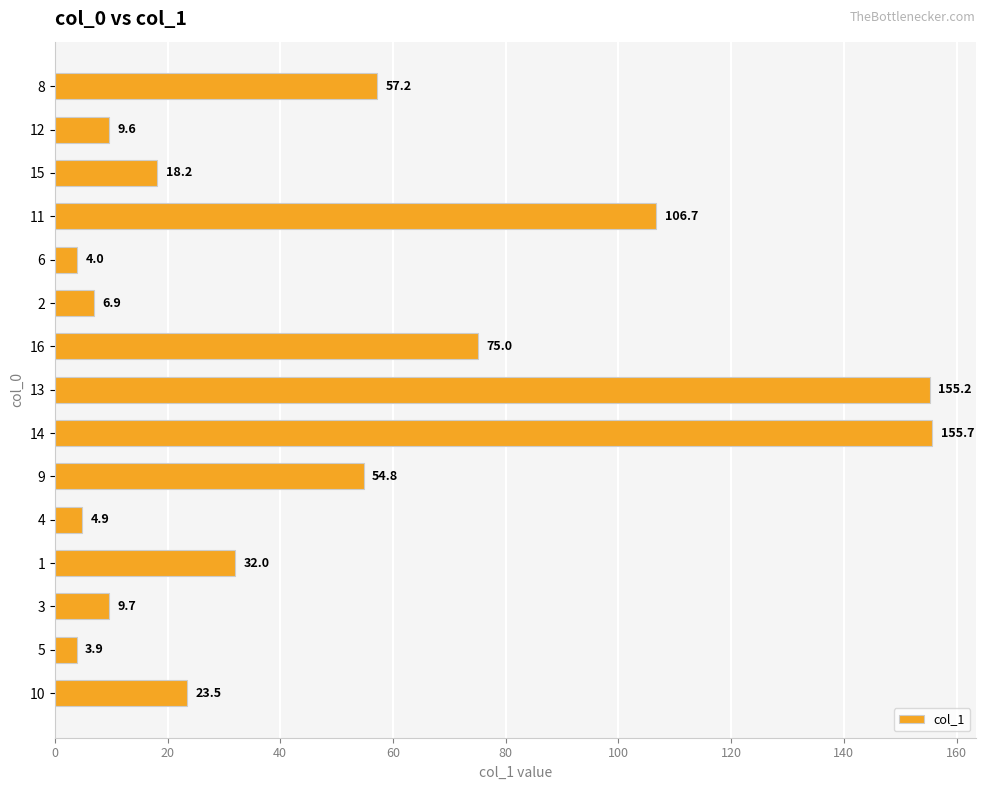

At which label is the value closest to 79?

16